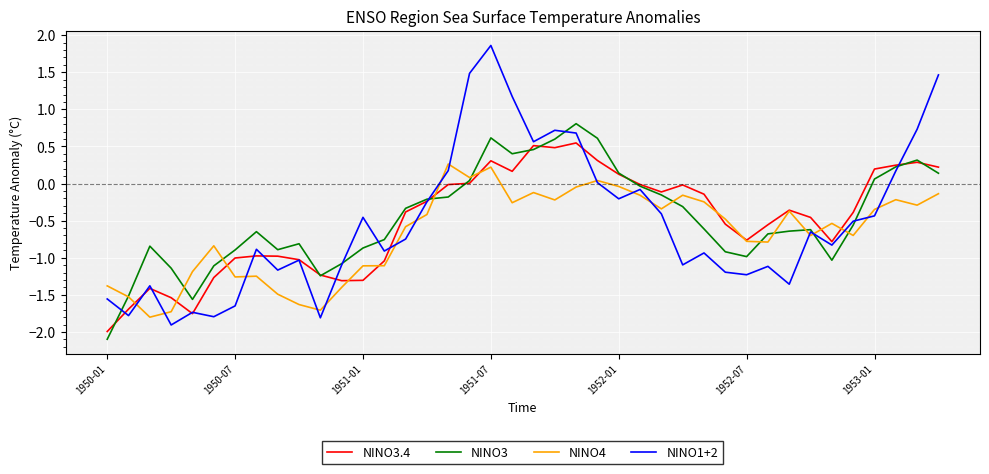

Which series has the widest spread of values?

NINO1+2